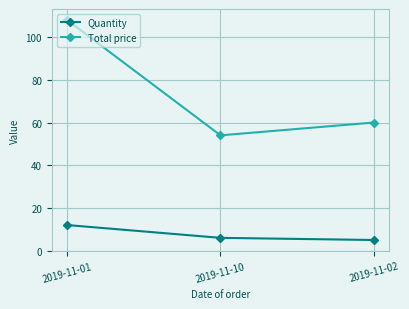

List the series in order of their peak value, lowest first.

Quantity, Total price